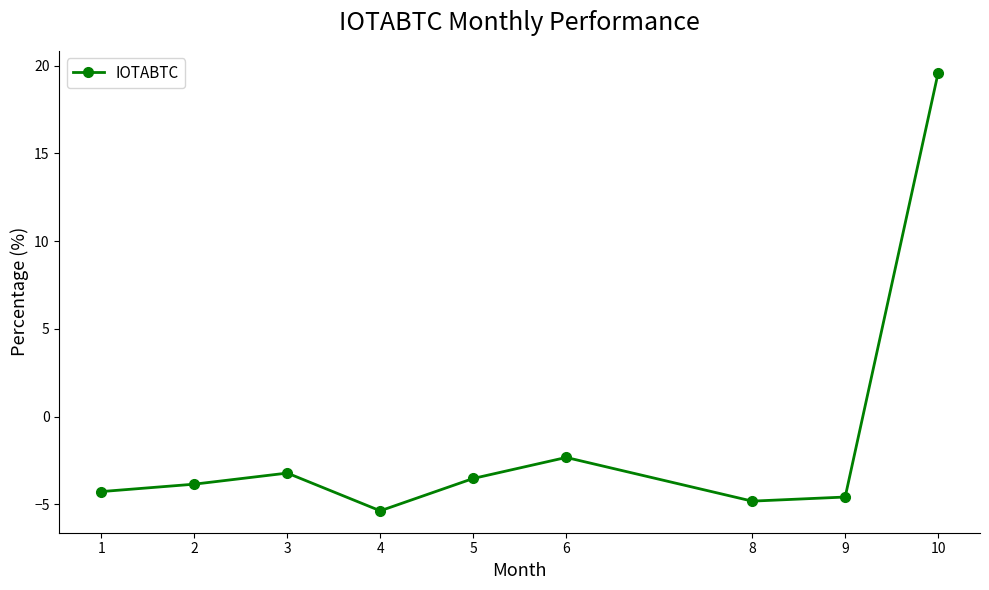

What is the sum of the values at 5 and 8?

-8.3